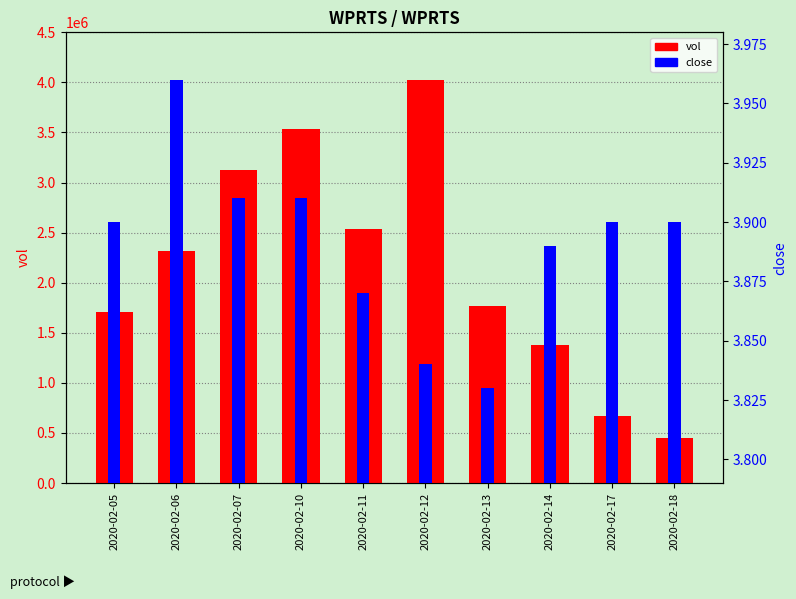

List the series in order of their overall mean, highest first.

vol, close